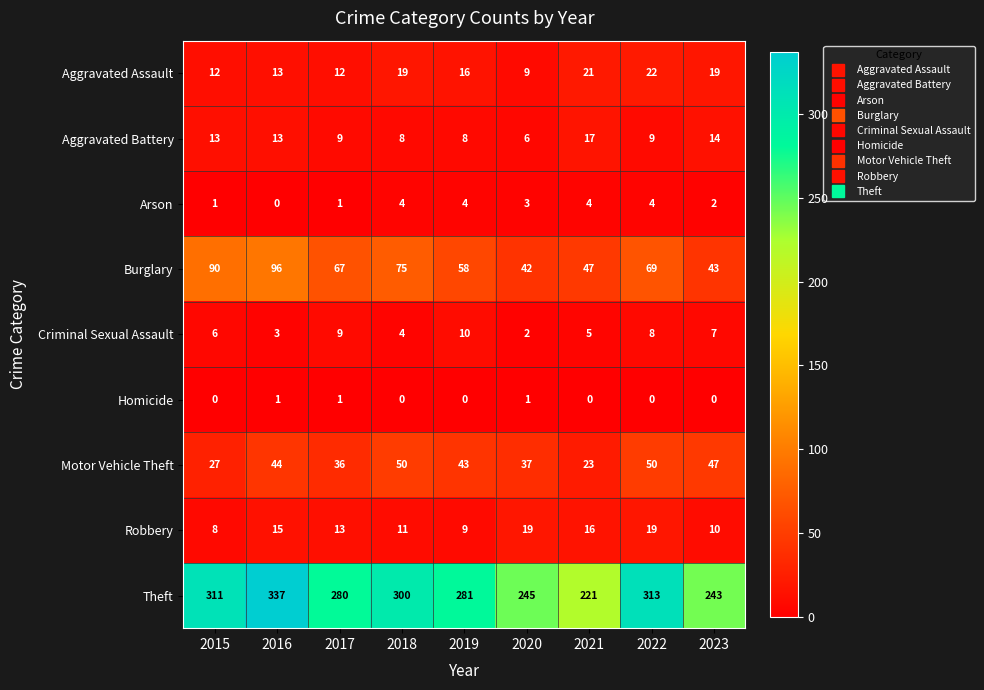

How many categories are shown in the chart?

9